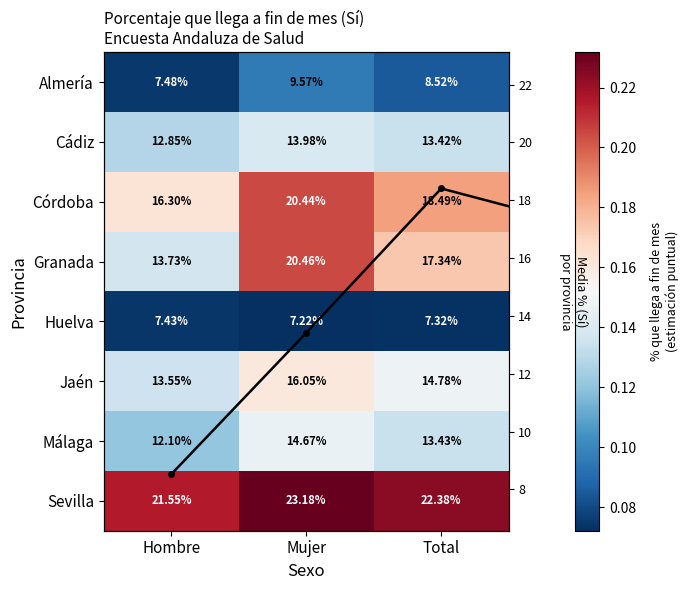

Reading left to right, extract all data points from this chart.

Almería: Hombre=0.1	Mujer=0.1	Total=0.1
Cádiz: Hombre=0.1	Mujer=0.1	Total=0.1
Córdoba: Hombre=0.2	Mujer=0.2	Total=0.2
Granada: Hombre=0.1	Mujer=0.2	Total=0.2
Huelva: Hombre=0.1	Mujer=0.1	Total=0.1
Jaén: Hombre=0.1	Mujer=0.2	Total=0.1
Málaga: Hombre=0.1	Mujer=0.1	Total=0.1
Sevilla: Hombre=0.2	Mujer=0.2	Total=0.2